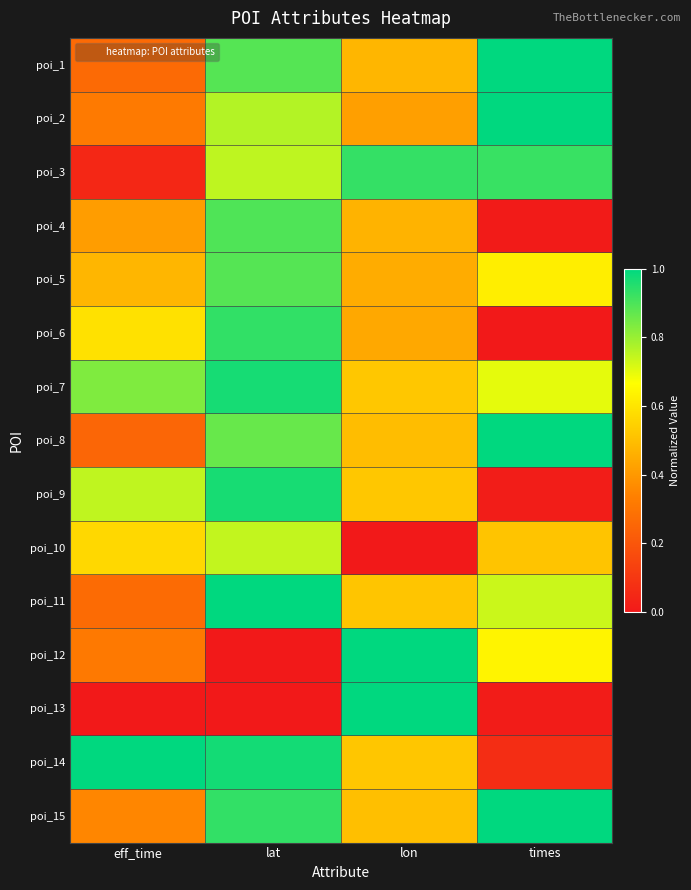

What is the total value across all series at lon?

8.3